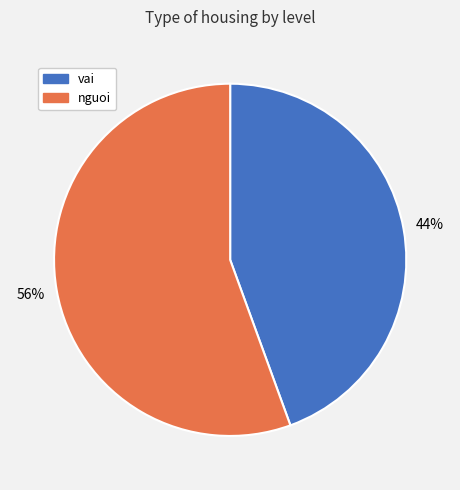

Which category has the smallest portion of the pie?

vai